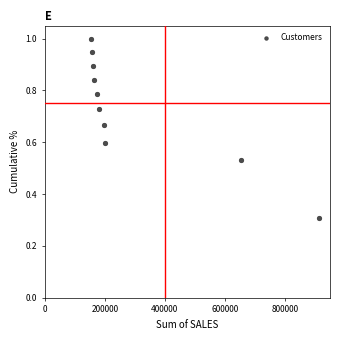

What is the average X value?

295488.3